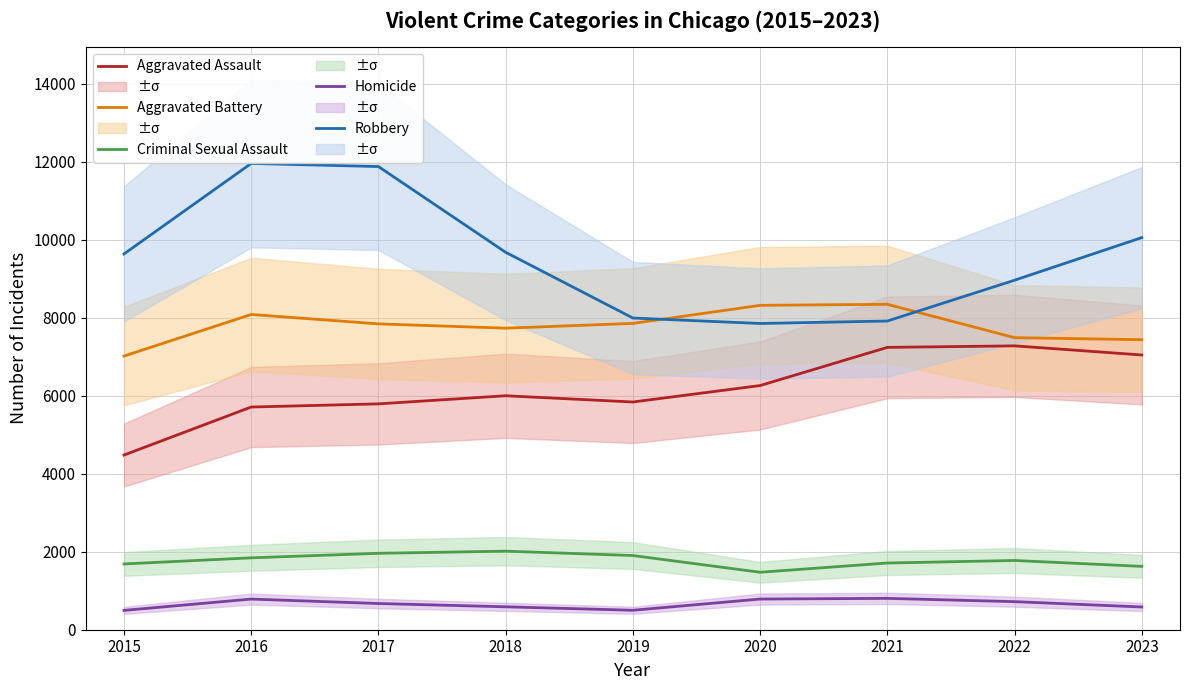

What is the value of the Homicide point at the 6th from the left?

787